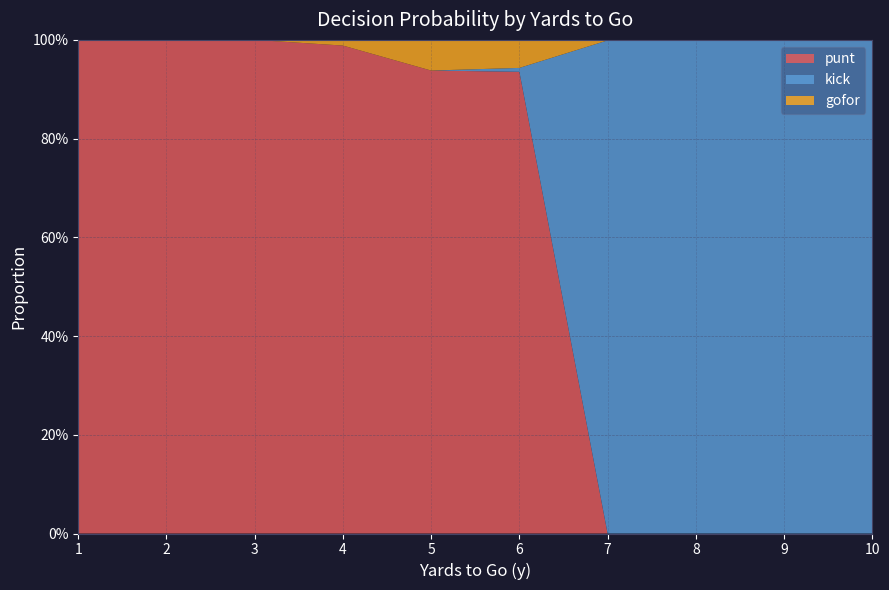

Reading right to left, list all the values displayed in this chart.

punt: 10=0.0	9=0.0	8=0.0	7=0.0	6=0.9	5=0.9	4=1.0	3=1.0	2=1.0	1=1.0
gofor: 10=0.0	9=0.0	8=0.0	7=0.0	6=0.1	5=0.1	4=0.0	3=0.0	2=0.0	1=0.0
kick: 10=1.0	9=1.0	8=1.0	7=1.0	6=0.0	5=0.0	4=0.0	3=0.0	2=0.0	1=0.0